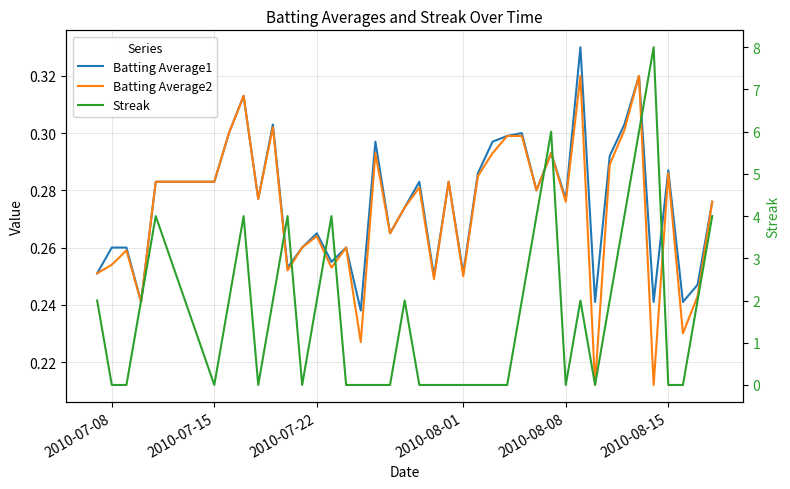

Is the value of Streak at 35 greater than the value of Batting Average1 at 2010-07-22?

Yes